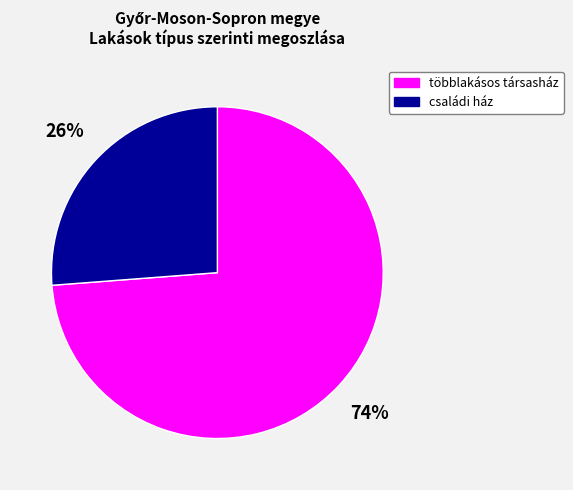

Which category has the biggest portion of the pie?

többlakásos társasház